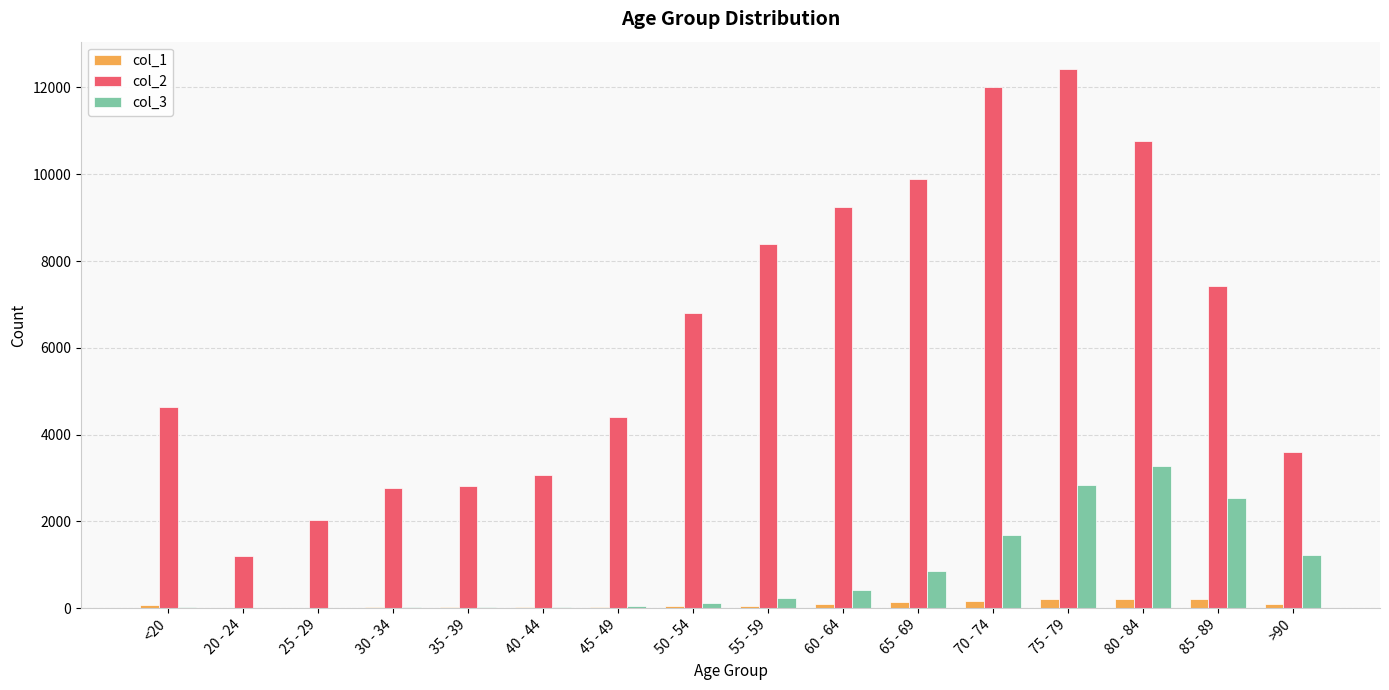

Count the number of categories in the chart.

16